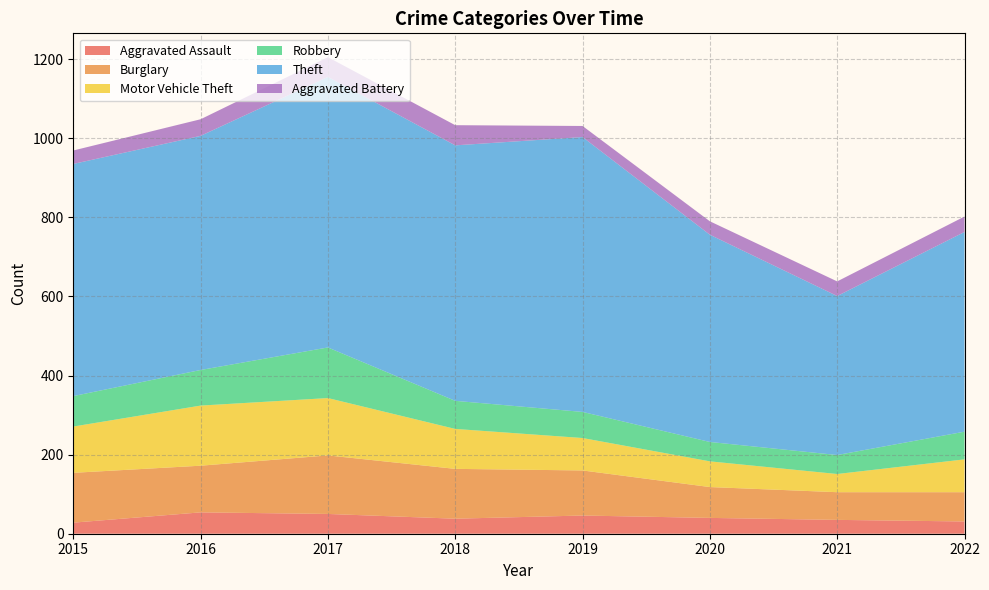

Reading left to right, transcribe all the data shown in this chart.

Aggravated Assault: 2015=28	2016=54	2017=50	2018=38	2019=46	2020=40	2021=35	2022=31
Burglary: 2015=126	2016=118	2017=148	2018=126	2019=114	2020=78	2021=70	2022=74
Motor Vehicle Theft: 2015=117	2016=152	2017=145	2018=101	2019=82	2020=65	2021=46	2022=83
Robbery: 2015=77	2016=90	2017=128	2018=71	2019=66	2020=49	2021=48	2022=70
Theft: 2015=587	2016=592	2017=684	2018=646	2019=695	2020=524	2021=402	2022=505
Aggravated Battery: 2015=34	2016=42	2017=50	2018=51	2019=28	2020=34	2021=37	2022=39